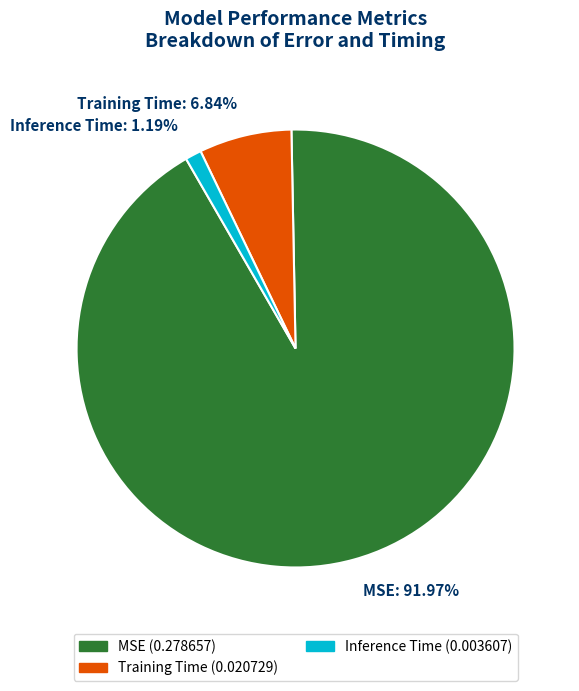

Rank the categories by value from lowest to highest.

Inference Time, Training Time, MSE